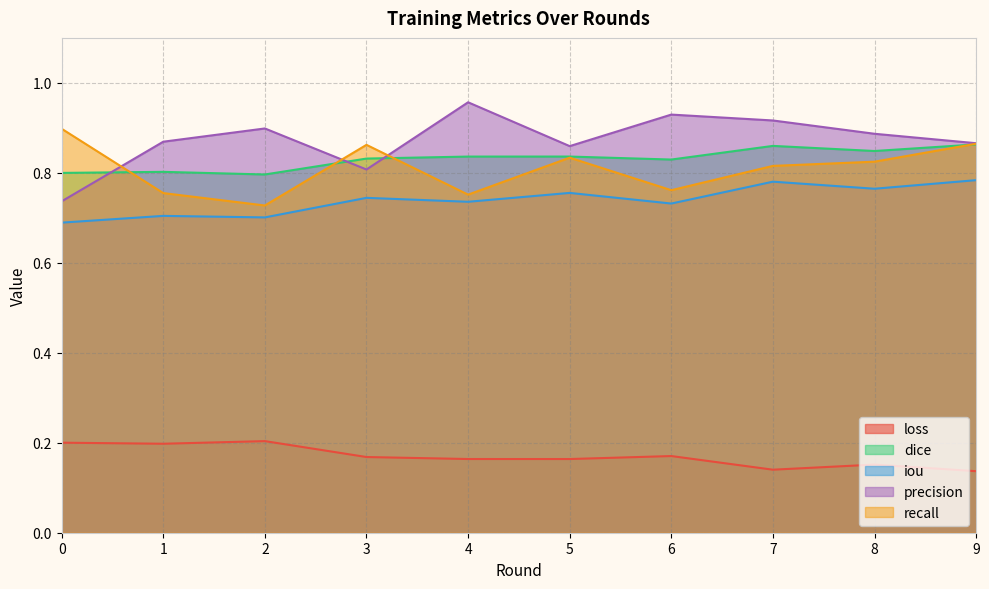

True or false: recall and dice intersect in this chart.

True